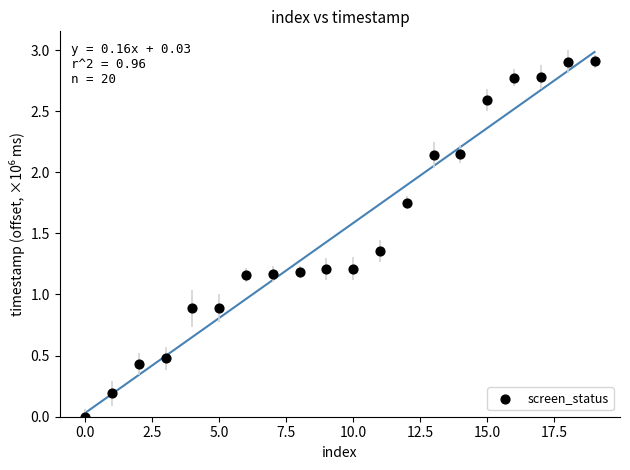

What is the range of Y values (max minus min)?

2.9